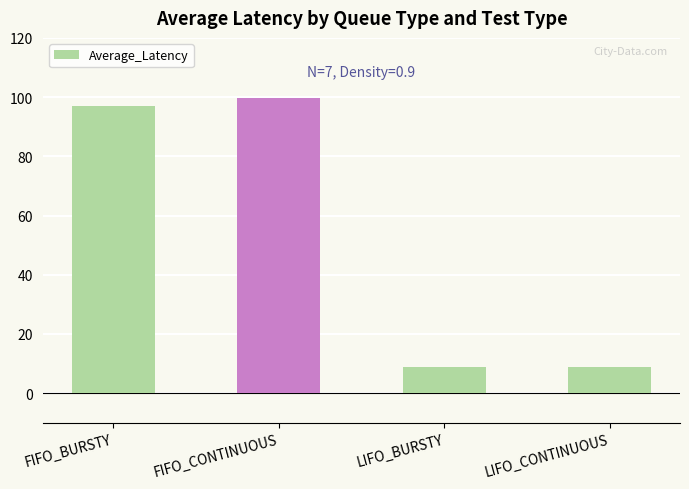

What is the change in value from FIFO_BURSTY to FIFO_CONTINUOUS?

+2.7